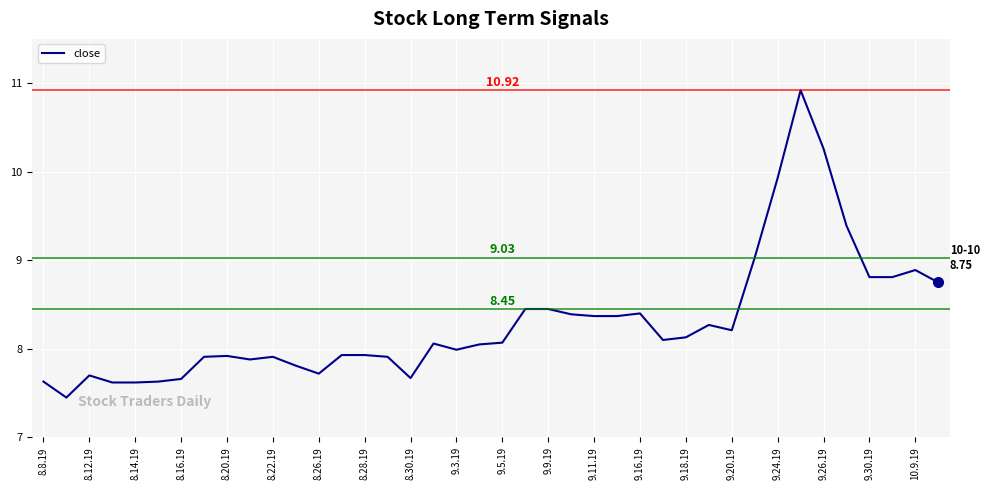

What is the difference between the maximum and minimum values?

3.5